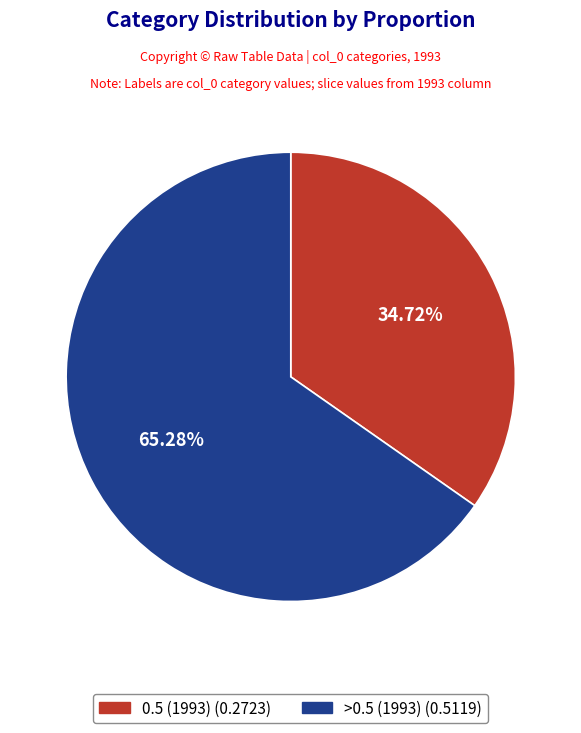

How many segments does this pie chart have?

2